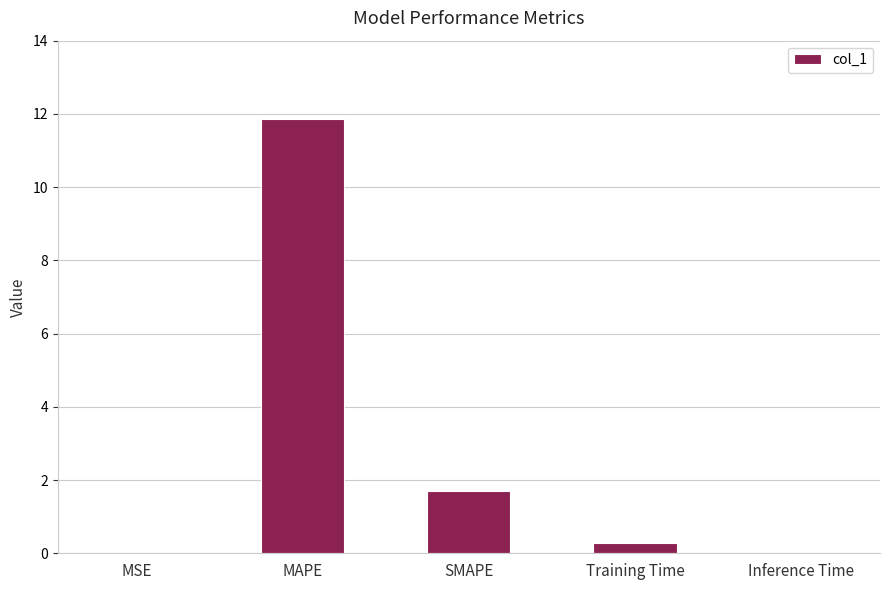

Count the number of data series in this chart.

1